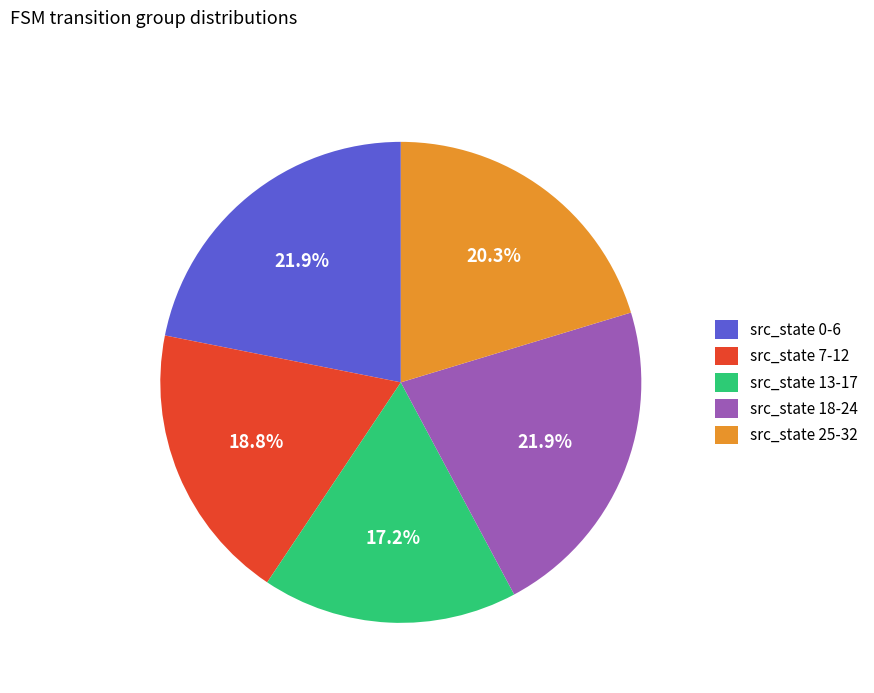

What is the ratio of the value at src_state 13-17 to the value at src_state 7-12?

0.9